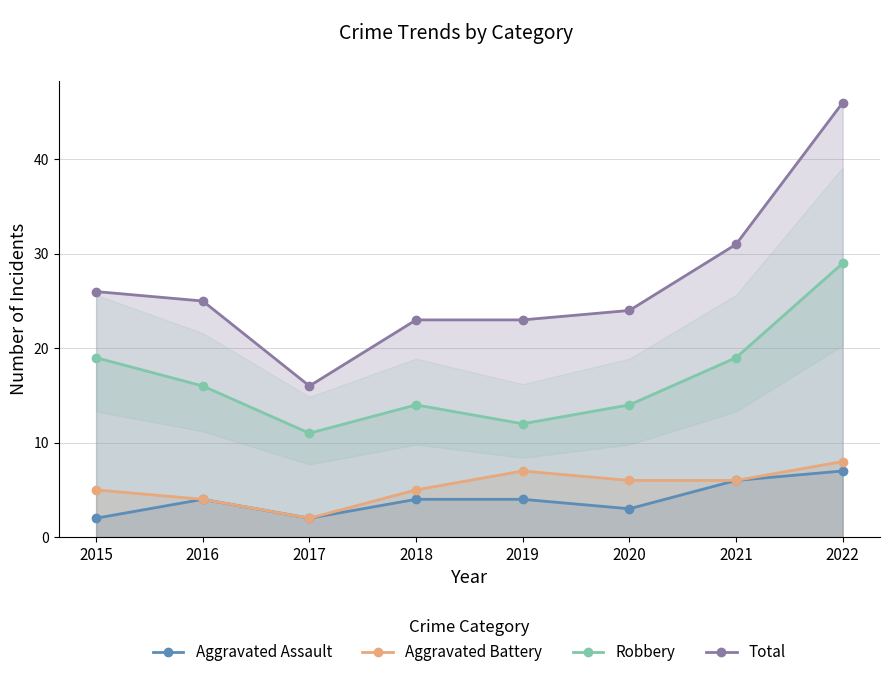

Which series has the largest range (max minus min)?

Total